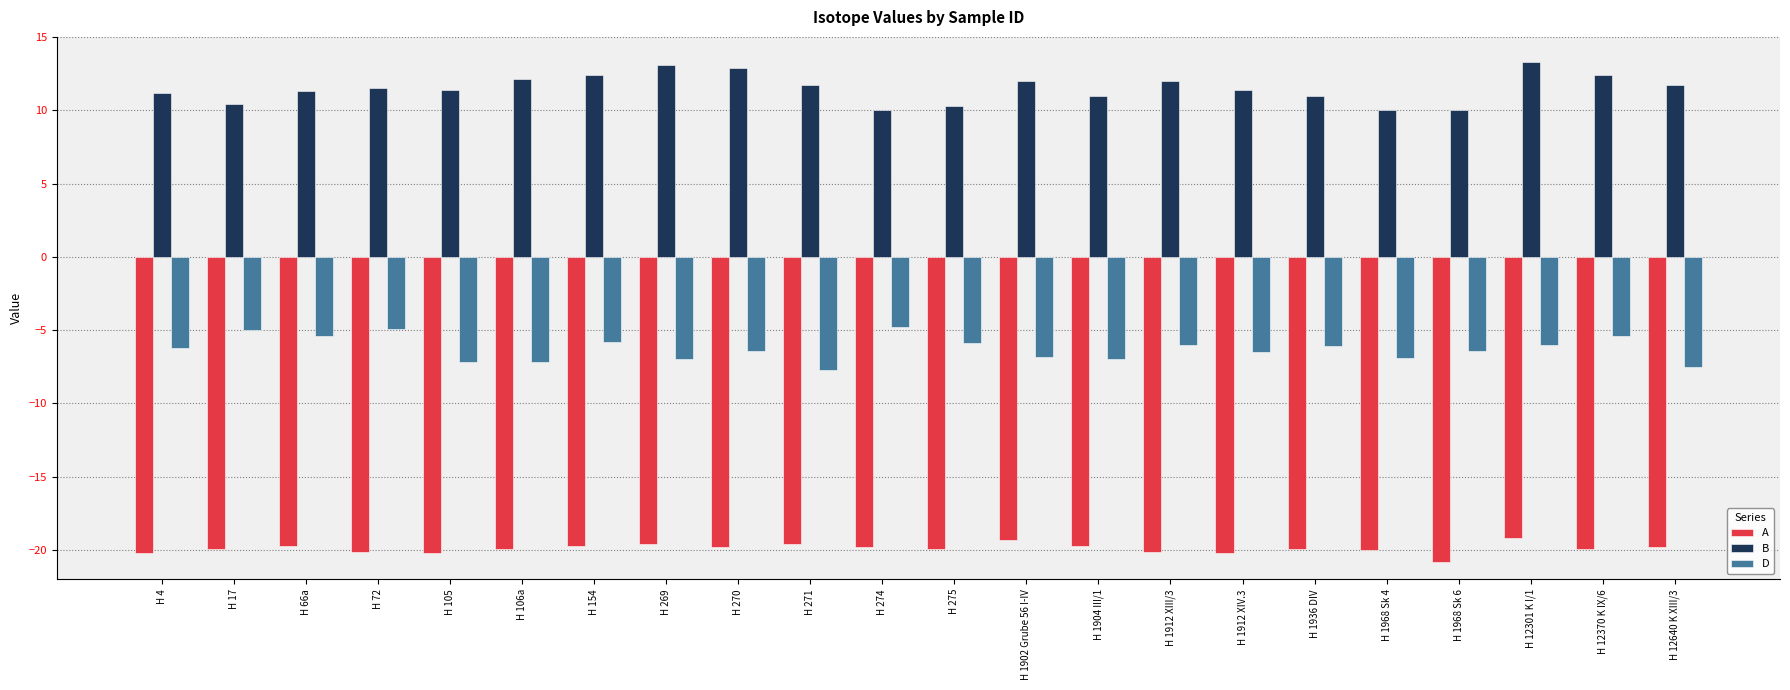

What is the difference between the maximum and minimum values in the A series?

1.6